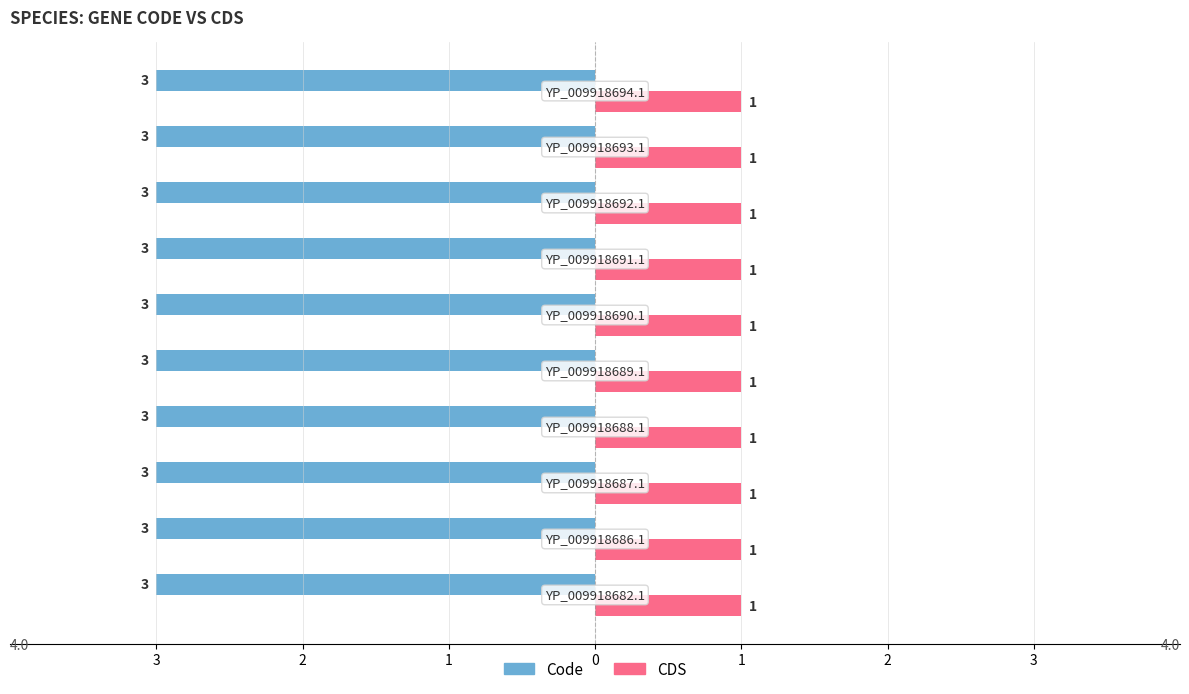

What are all the series names shown in the legend?

Code, CDS